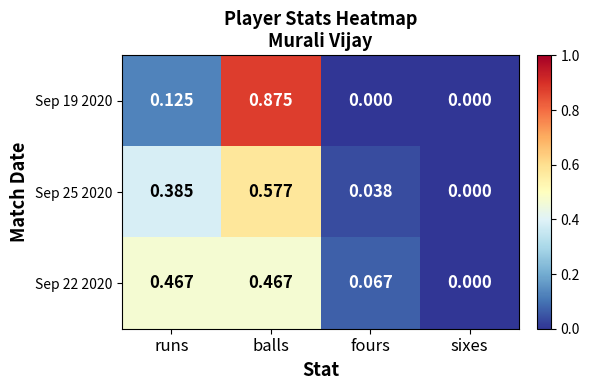

How many values in the Sep 19 2020 series exceed 0?

2